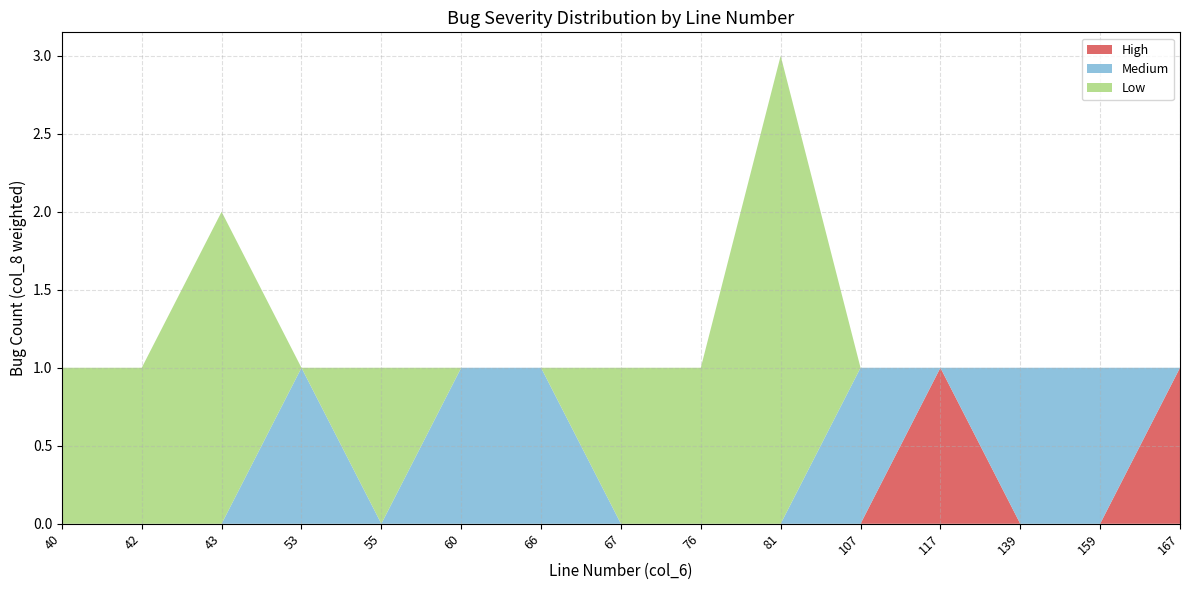

At which category is the sum across all series the highest?

81